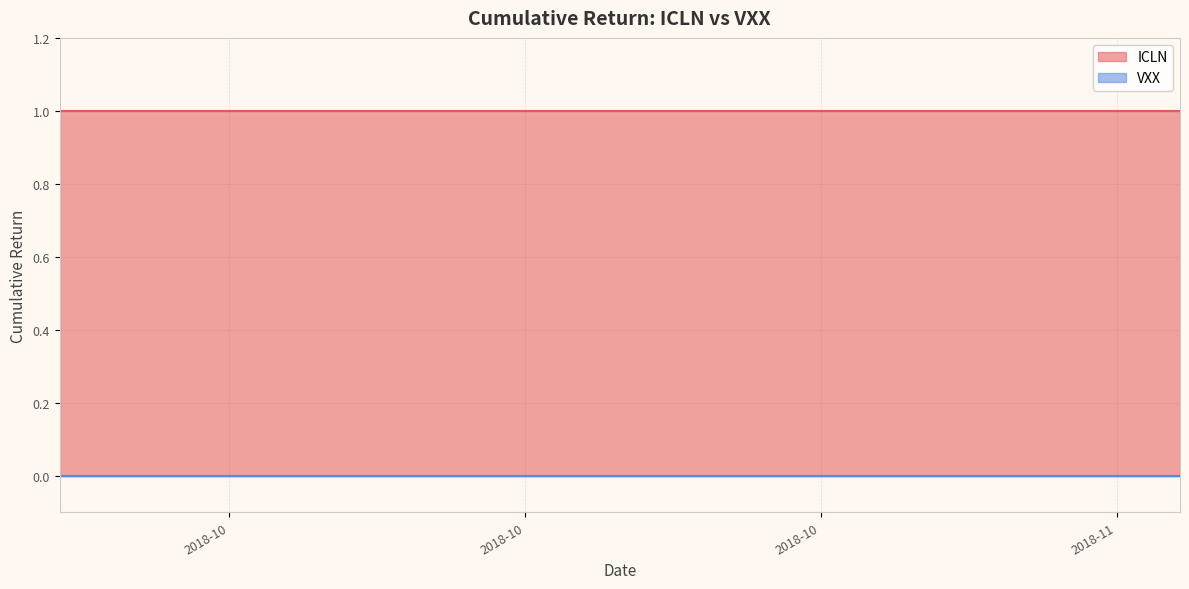

Does the chart display data point markers on the line(s)?

No